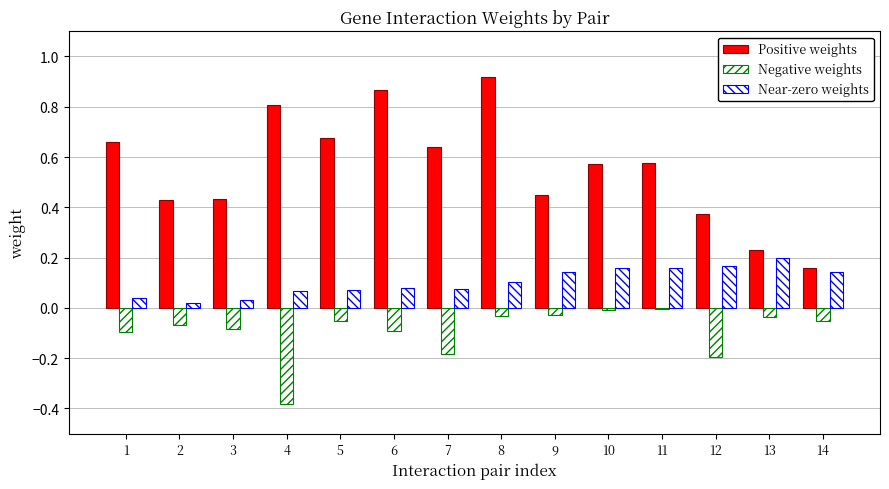

Does the chart contain any negative values?

Yes